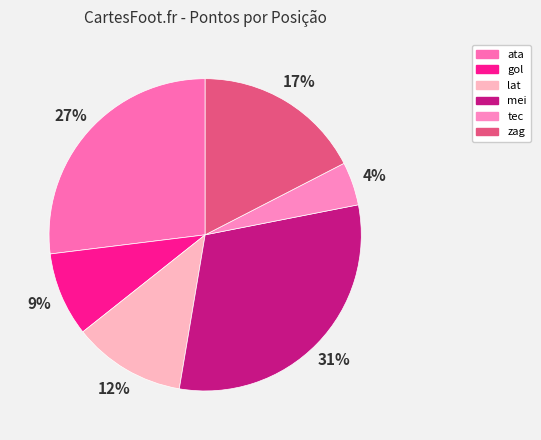

How many slices are in this pie chart?

6